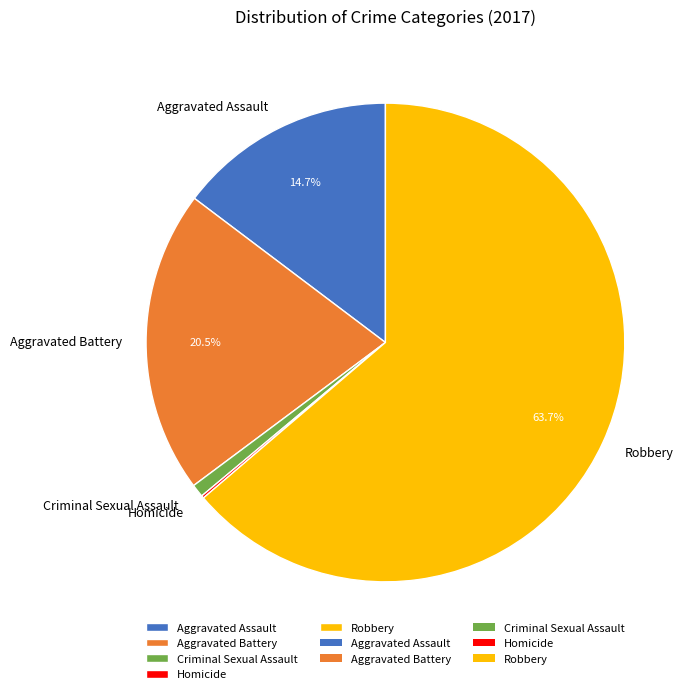

Do Robbery and Aggravated Battery together represent more than half of the pie?

Yes